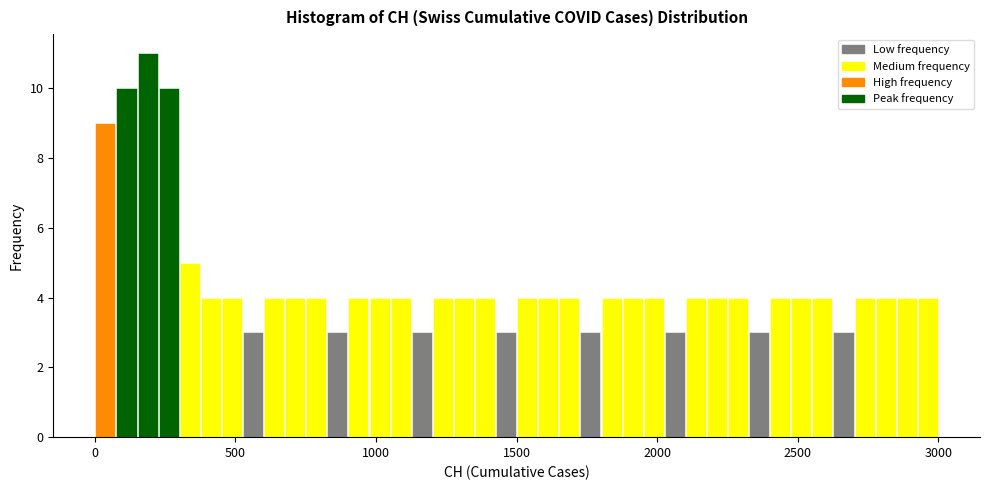

Read against the x-axis, roughly where is the centre of the tallest bar?

200